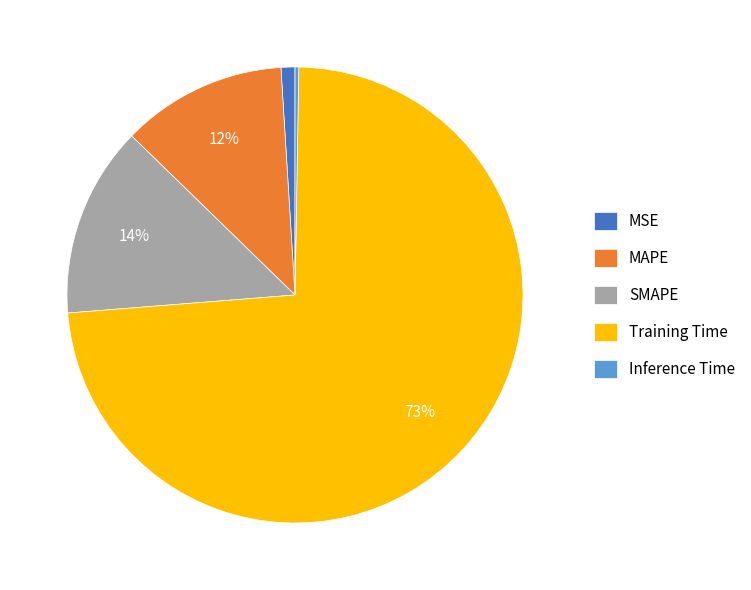

Does MSE represent more than half of the total?

No